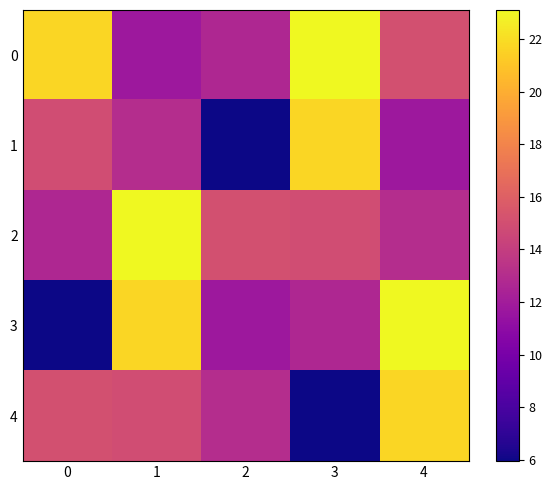

At which category is the sum across all series the highest?

4